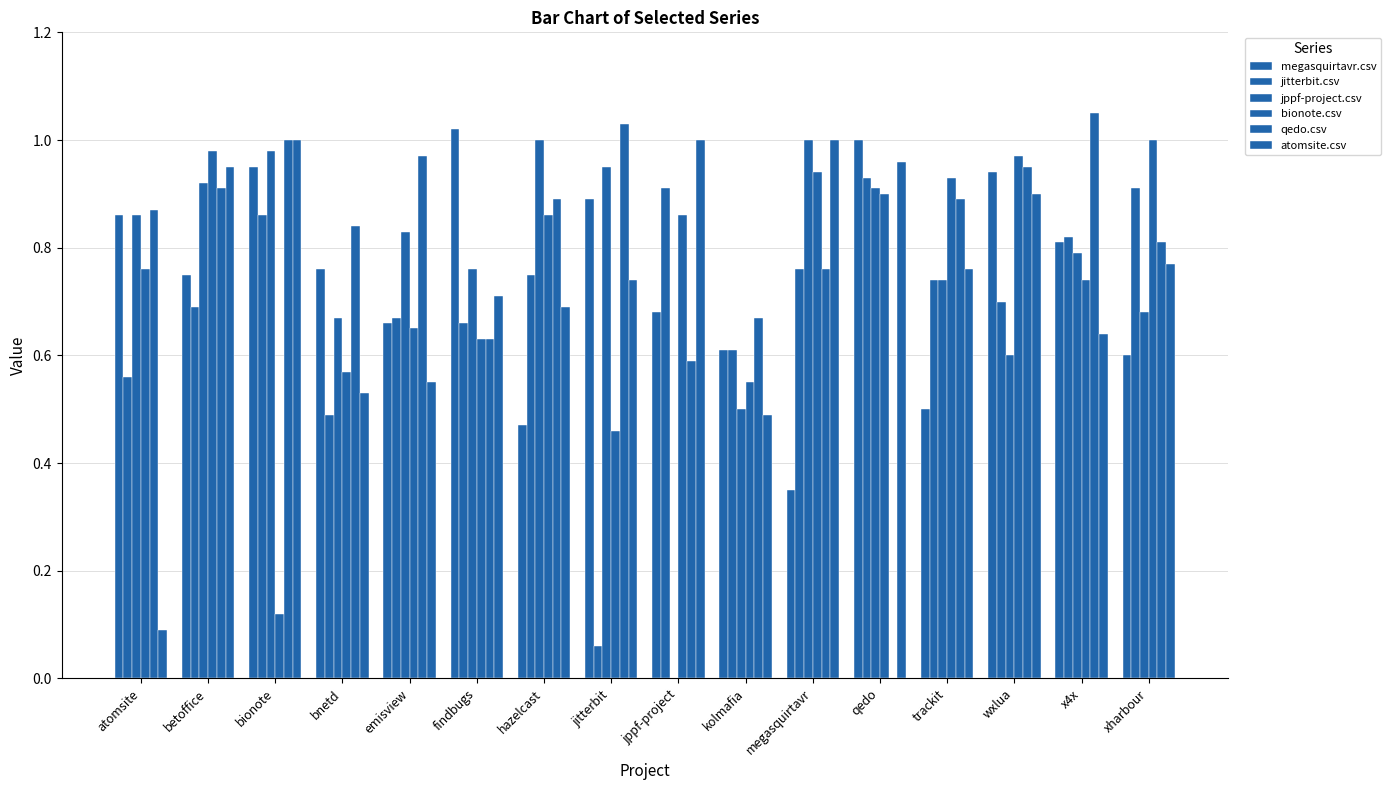

What is the difference between the maximum and second lowest values in the jppf-project.csv series?

0.5